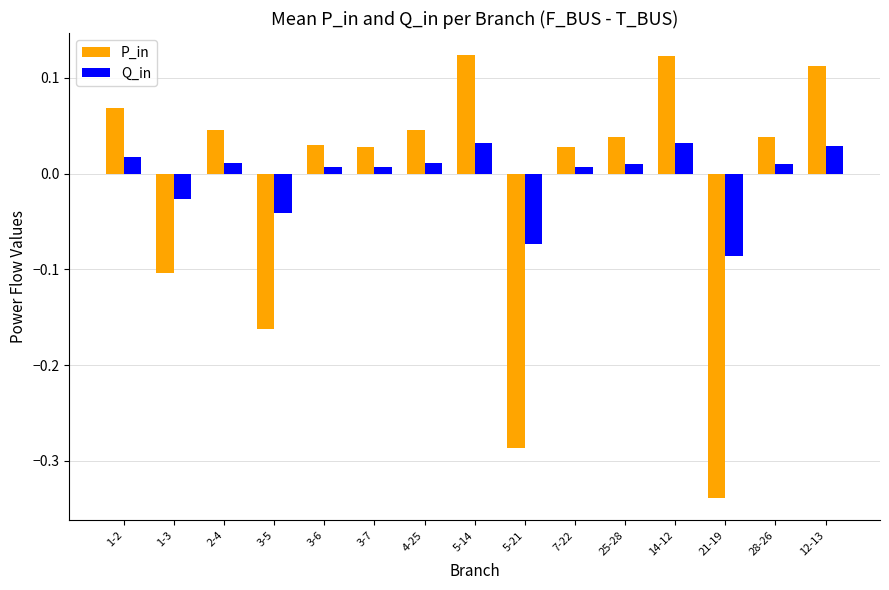

Which series changed the most between 5-21 and 14-12?

P_in